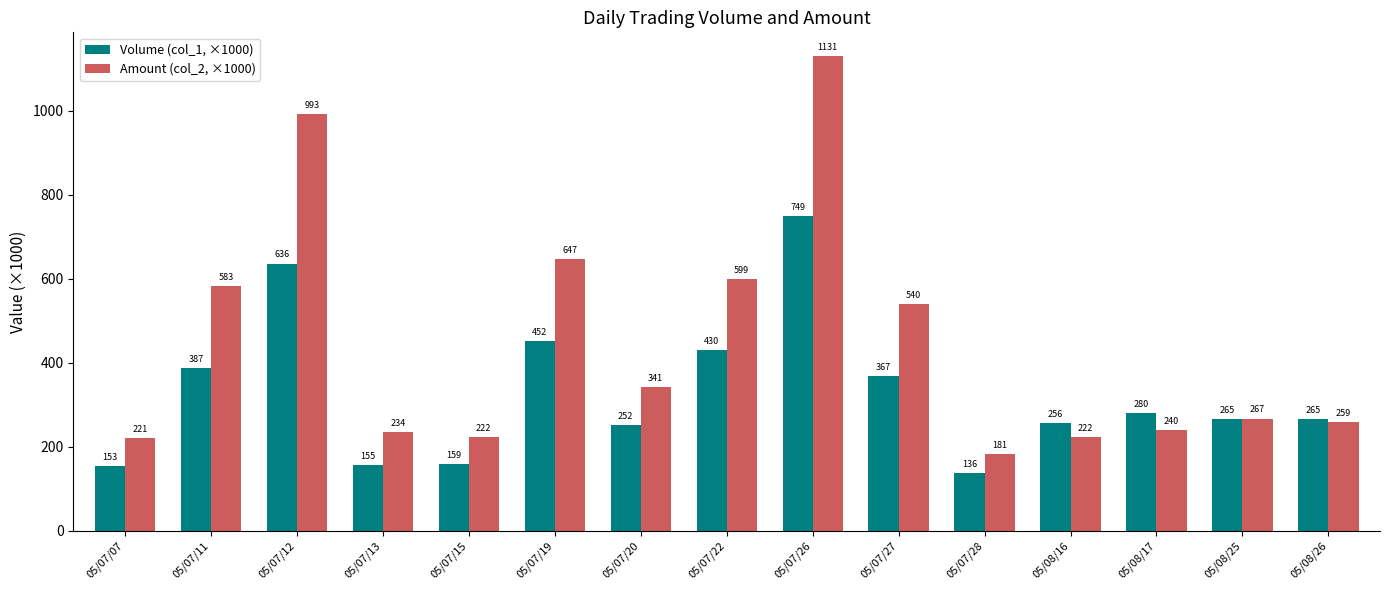

At which label is Amount (col_2, ×1000) closest to 655?

05/07/19